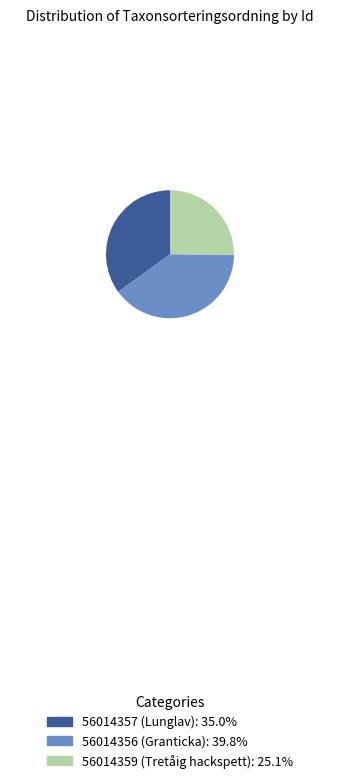

Is it true that 56014357 (Lunglav) is 35% of the pie?

True